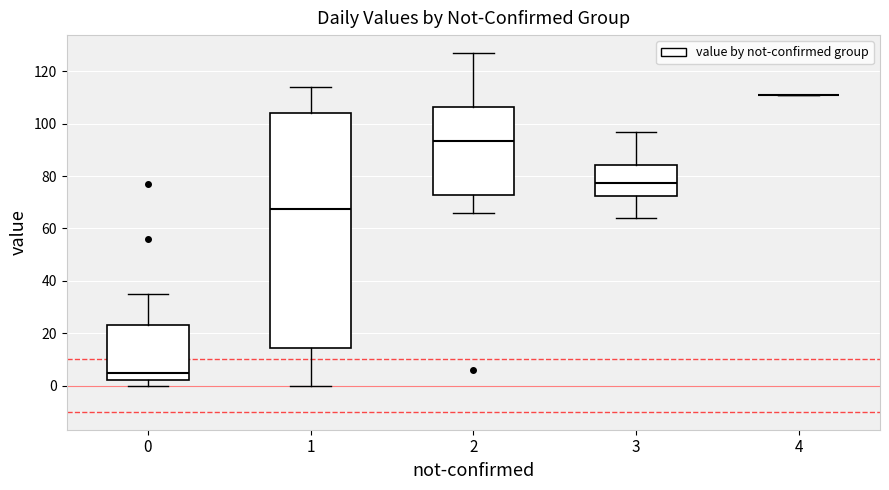

Reading left to right, transcribe this box plot: for each box, give where its median line is, the range the box spans, and where its two whiskers end, as read against the y-axis. The values are not printed on the chart, so give them approximately, as read against the axis.

0: median 6, box 2 to 24, whiskers 0 to 36
1: median 68, box 14 to 104, whiskers 0 to 114
2: median 94, box 72 to 106, whiskers 66 to 128
3: median 78, box 72 to 84, whiskers 64 to 98
4: box collapsed to a line at 112, whiskers 112 to 112